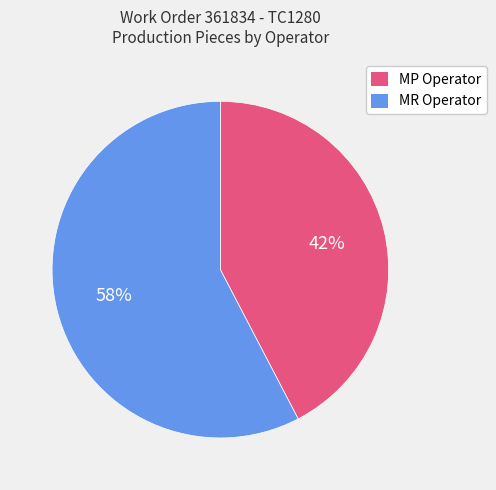

Do MP Operator and MR Operator together represent more than half of the pie?

Yes